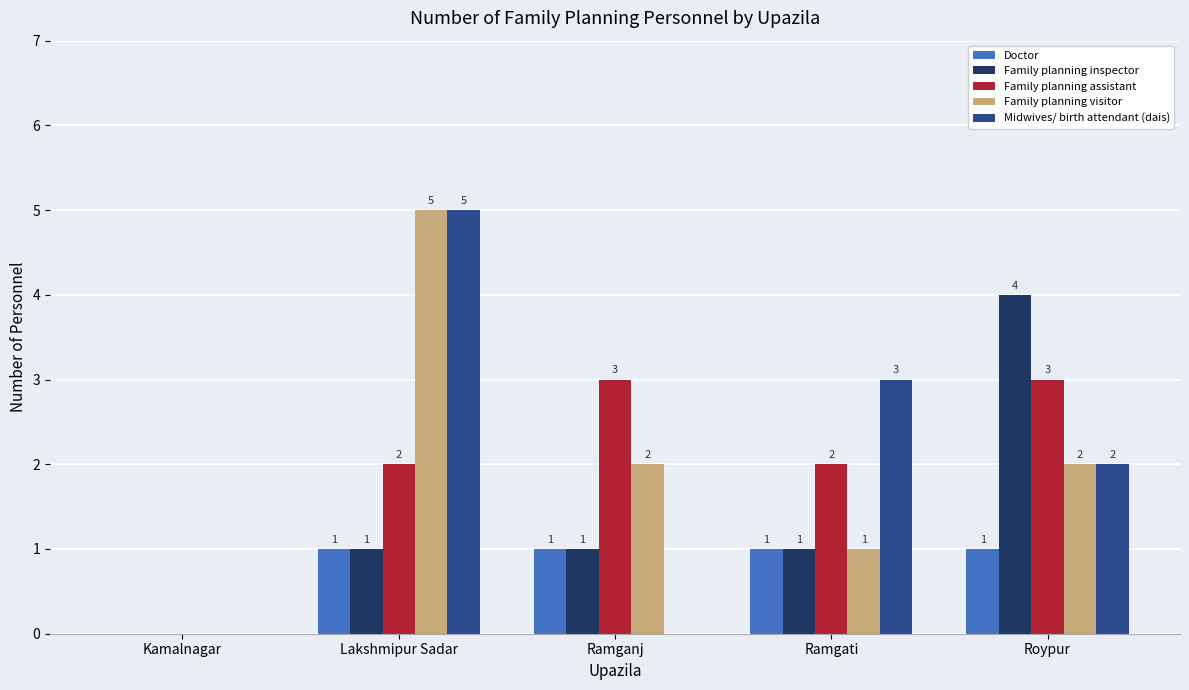

The Doctor series shows 1 at Ramganj. True or false?

True